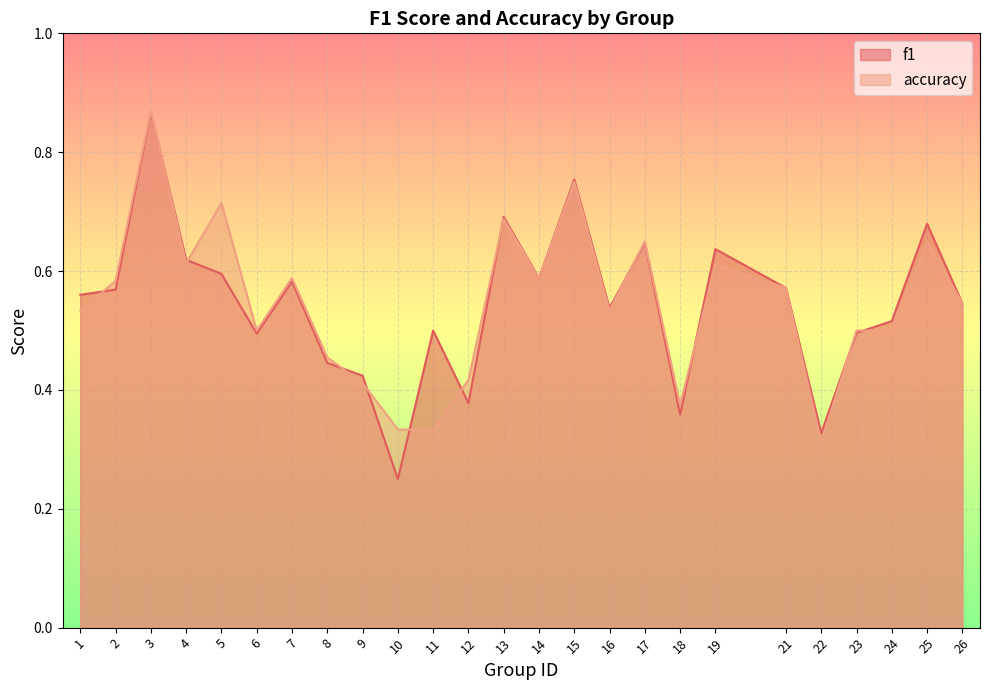

Which series has the largest total across all categories?

f1